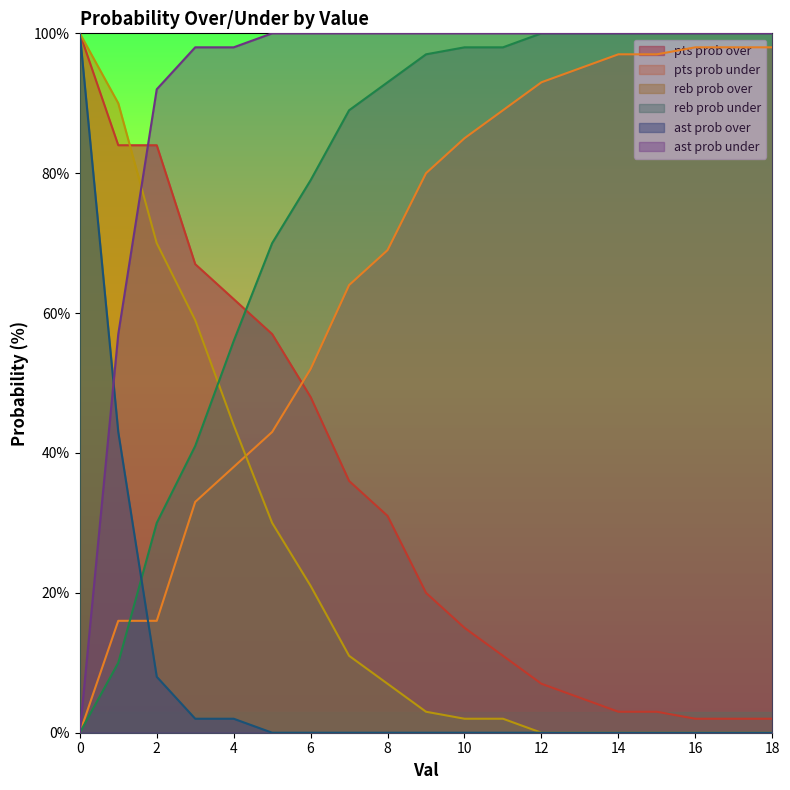

Which series has the largest total across all categories?

ast prob under